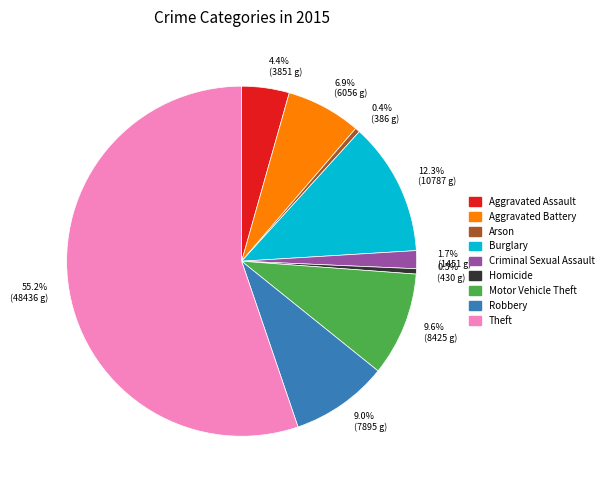

Does 55.2% (48436 g) account for over 50% of the chart?

Yes